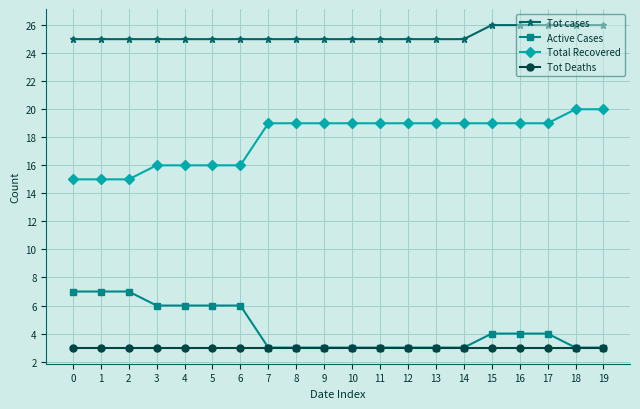

What is the difference between the maximum and minimum values in the Total Recovered series?

5